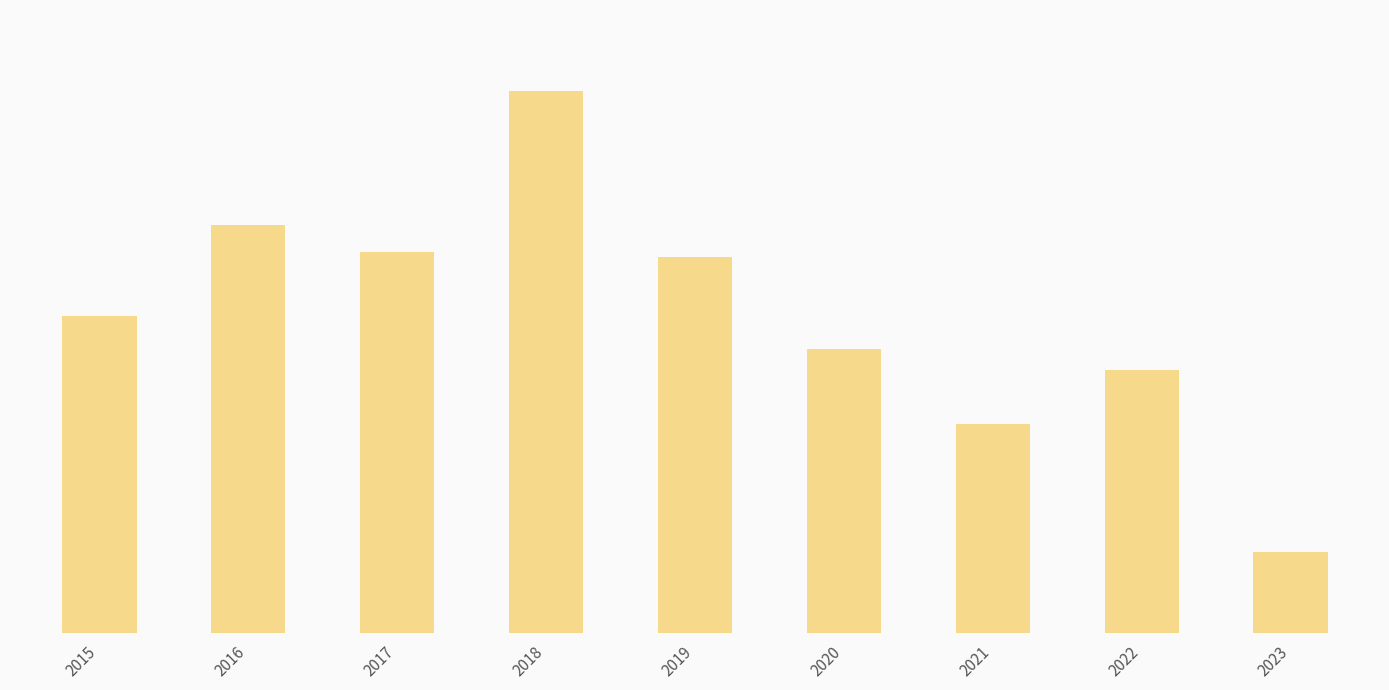

Which has a higher value, 2021 or 2020?

2020